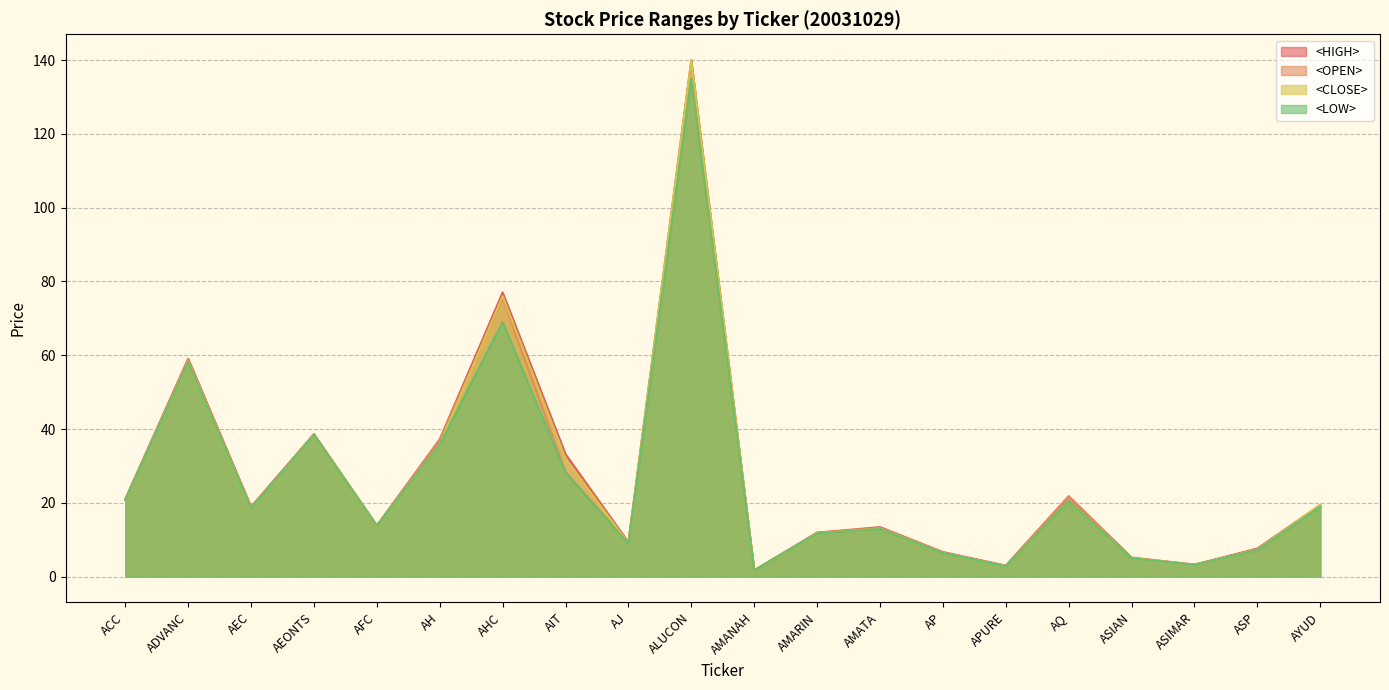

Reading left to right, transcribe all the data shown in this chart.

<HIGH>: ACC=21.0	ADVANC=59.0	AEC=18.9	AEONTS=38.6	AFC=13.8	AH=37.2	AHC=77.0	AIT=33.2	AJ=9.3	ALUCON=140.0	AMANAH=1.7	AMARIN=11.9	AMATA=13.4	AP=6.7	APURE=3.0	AQ=21.8	ASIAN=5.2	ASIMAR=3.2	ASP=7.6	AYUD=19.4
<OPEN>: ACC=20.8	ADVANC=59.0	AEC=18.8	AEONTS=38.6	AFC=13.8	AH=37.0	AHC=75.5	AIT=28.3	AJ=9.1	ALUCON=135.0	AMANAH=1.7	AMARIN=11.9	AMATA=13.2	AP=6.5	APURE=2.9	AQ=21.7	ASIAN=5.0	ASIMAR=3.2	ASP=7.2	AYUD=19.1
<CLOSE>: ACC=20.8	ADVANC=58.0	AEC=18.5	AEONTS=38.4	AFC=13.8	AH=35.8	AHC=76.0	AIT=32.0	AJ=9.0	ALUCON=140.0	AMANAH=1.7	AMARIN=11.7	AMATA=13.0	AP=6.5	APURE=2.8	AQ=20.4	ASIAN=5.0	ASIMAR=3.2	ASP=7.3	AYUD=19.4
<LOW>: ACC=20.8	ADVANC=58.0	AEC=18.5	AEONTS=38.4	AFC=13.8	AH=35.8	AHC=69.0	AIT=28.2	AJ=8.9	ALUCON=135.0	AMANAH=1.7	AMARIN=11.7	AMATA=12.9	AP=6.4	APURE=2.8	AQ=20.4	ASIAN=5.0	ASIMAR=3.2	ASP=7.2	AYUD=18.9